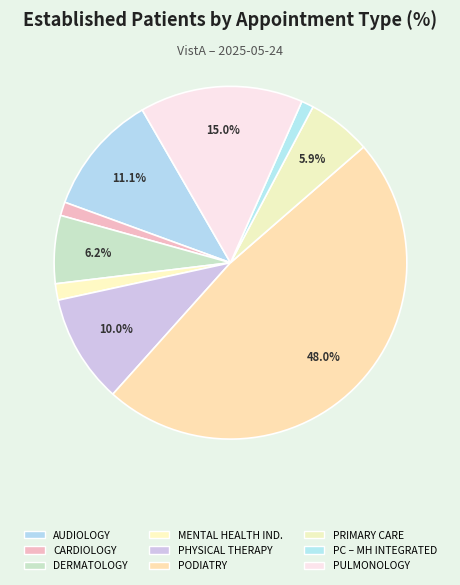

Rank the categories by value from lowest to highest.

PRIMARY CARE - MENTAL HEALTH INTEGRATED, CARDIOLOGY, MENTAL HEALTH INDIVIDUAL, PRIMARY CARE, DERMATOLOGY, PHYSICAL THERAPY, AUDIOLOGY, PULMONOLOGY, PODIATRY